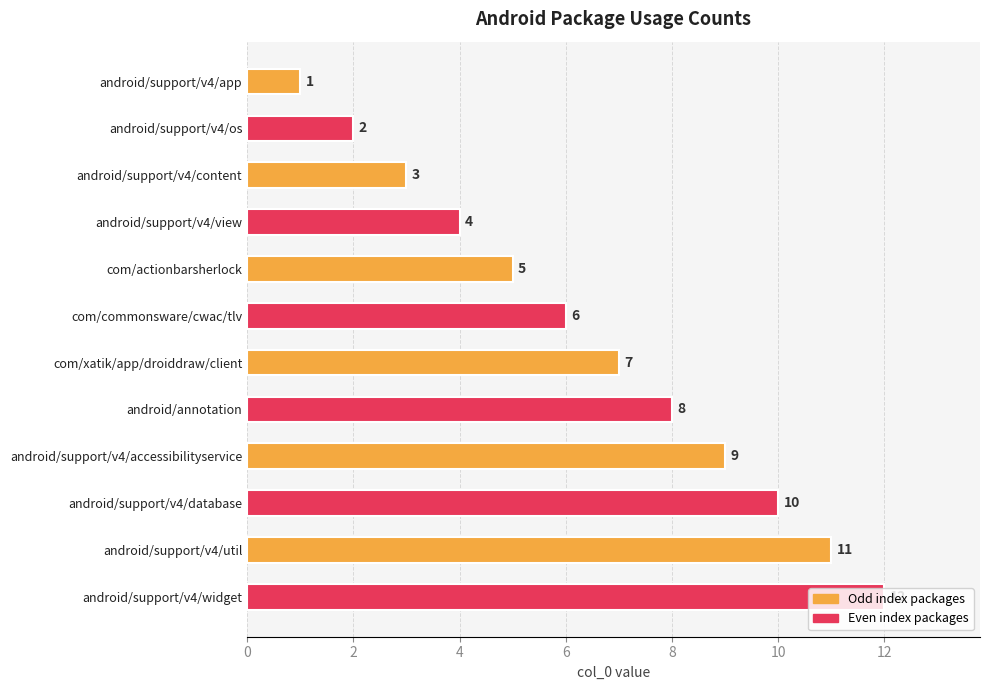

Which has a higher value, android/support/v4/accessibilityservice or android/support/v4/view?

android/support/v4/accessibilityservice